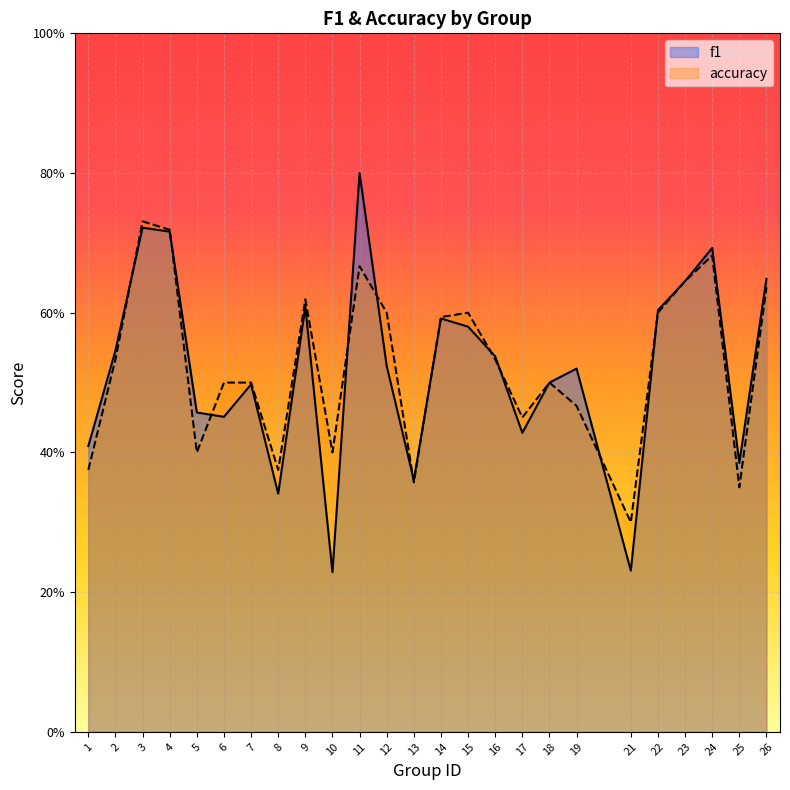

After their last crossing, which series has the higher values: accuracy or f1?

f1